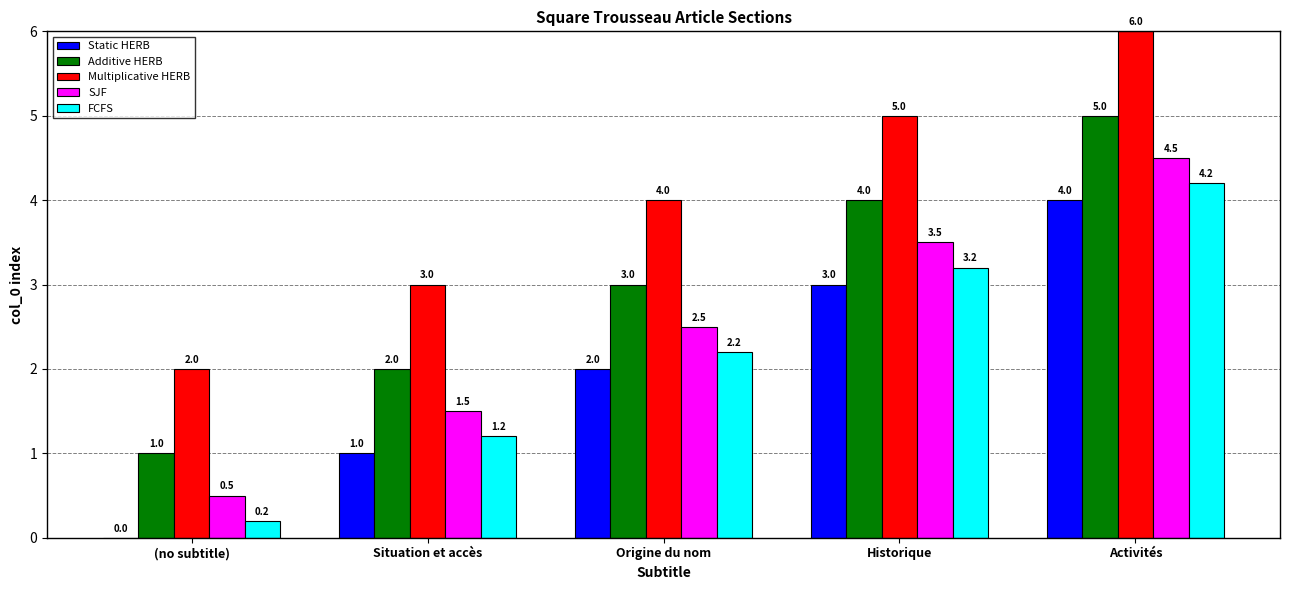

What is the sum of all Static HERB values?

10.0